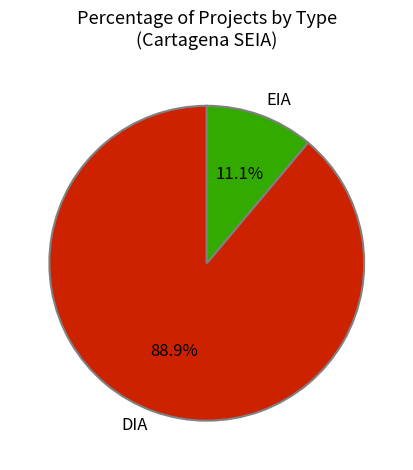

Approximately how many times larger is the value at DIA compared to EIA?

8.0